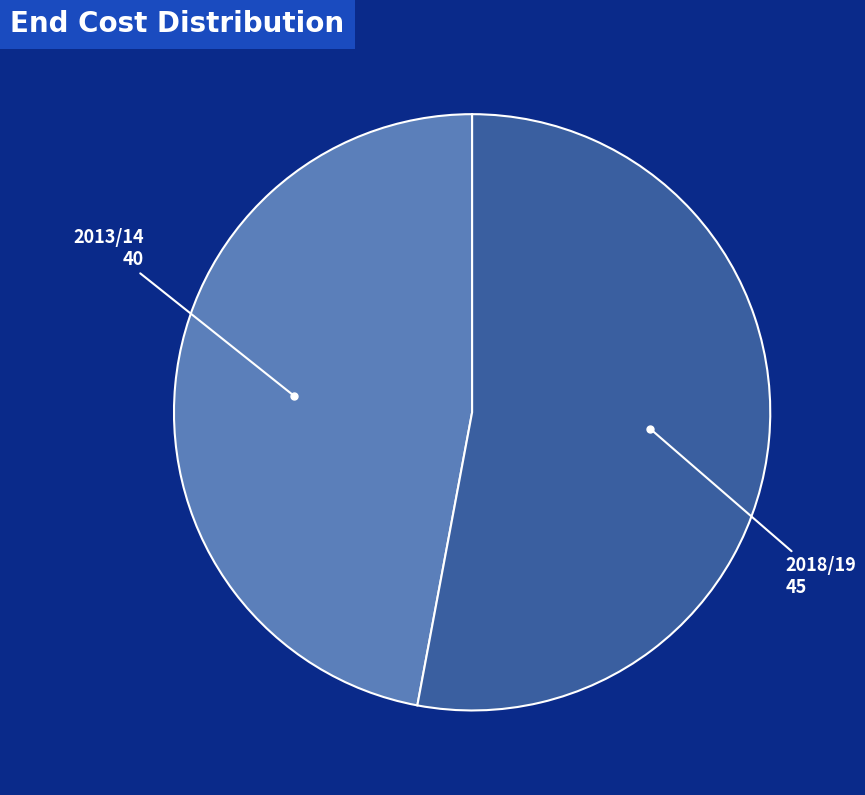

Is there any slice that represents more than half of the pie?

Yes